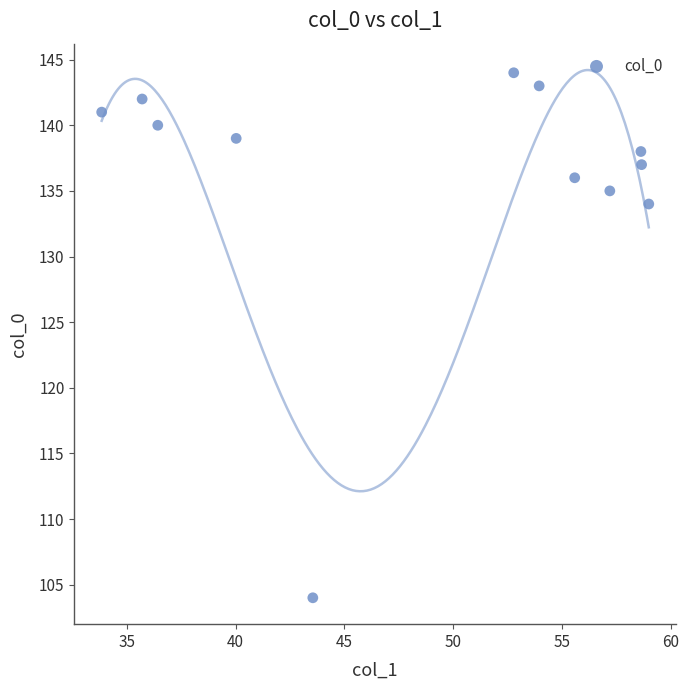

What Y value in the scatter plot is closest to 124?

134